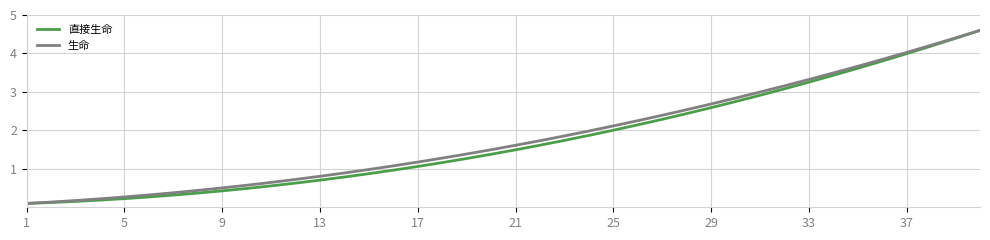

Does the chart have visible grid lines?

Yes